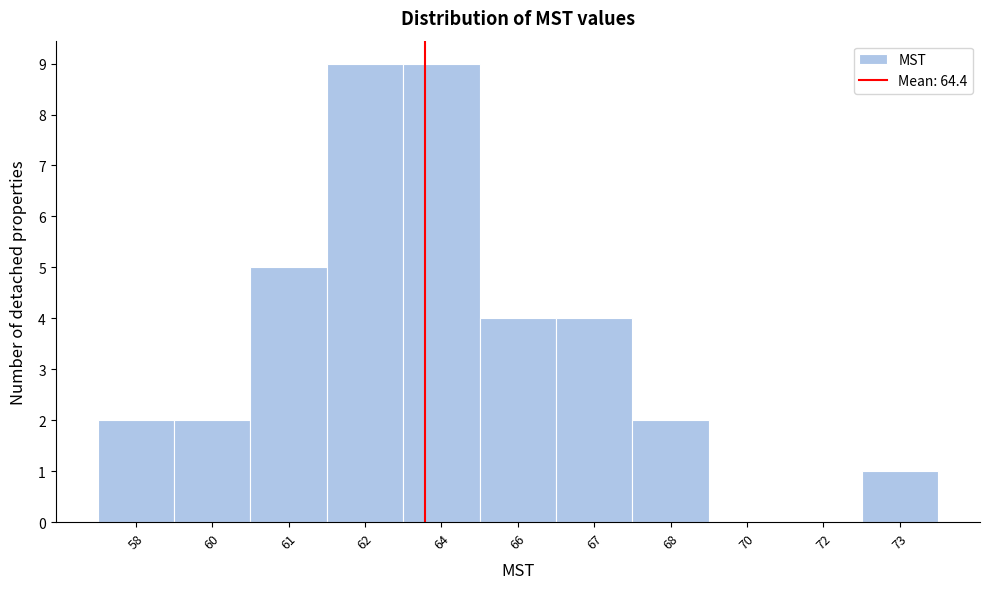

Reading right to left, extract all data points from this chart.

73=1	72=0	70=0	68=2	67=4	66=4	64=9	62=9	61=5	60=2	58=2